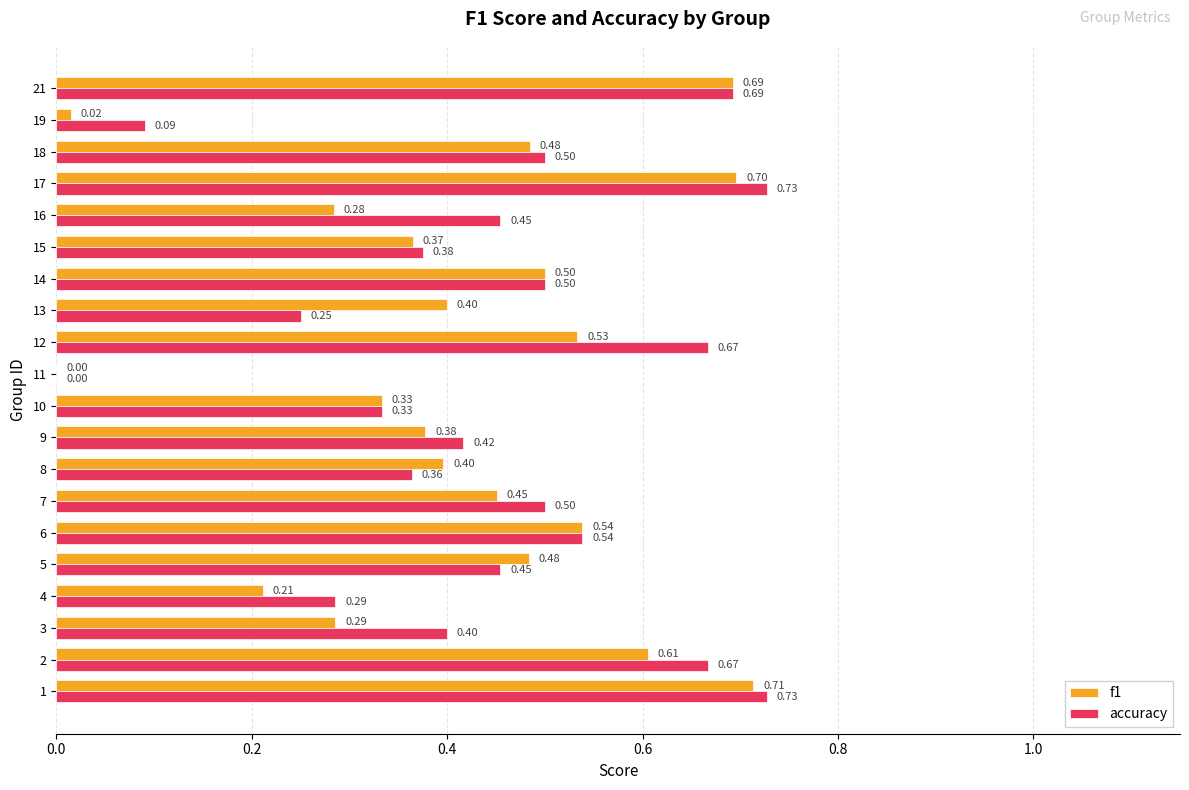

Which series has the largest total across all categories?

accuracy